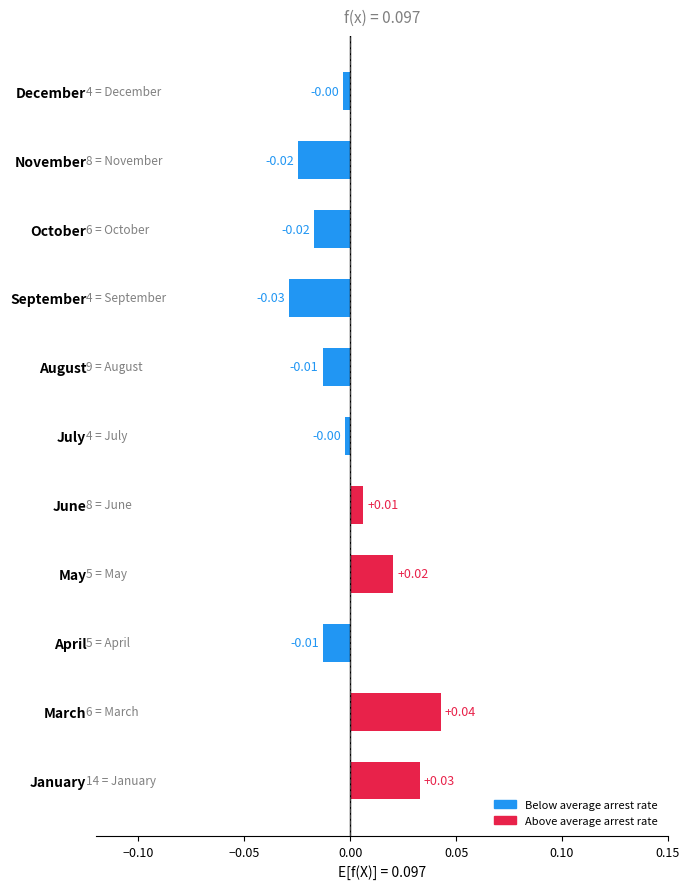

Which label corresponds to the largest value in the chart?

March